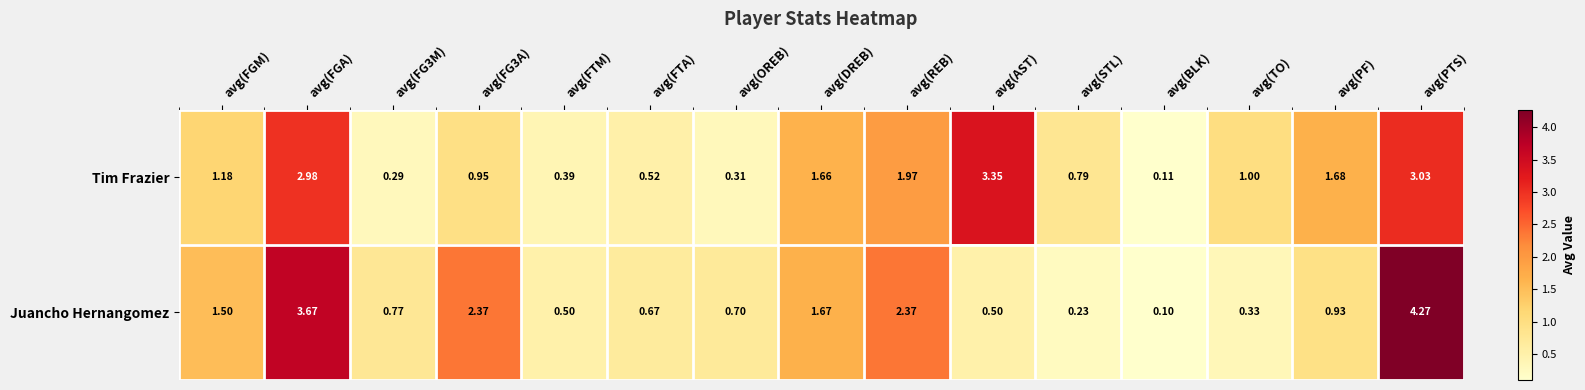

At which label is Tim Frazier closest to 1?

avg(TO)